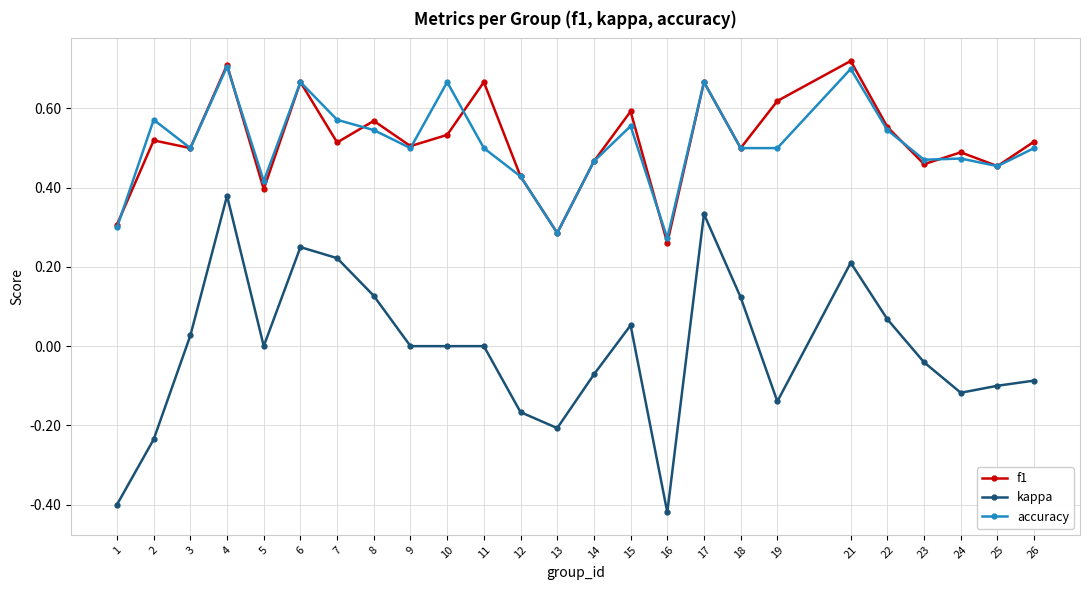

Count the number of categories in the chart.

25